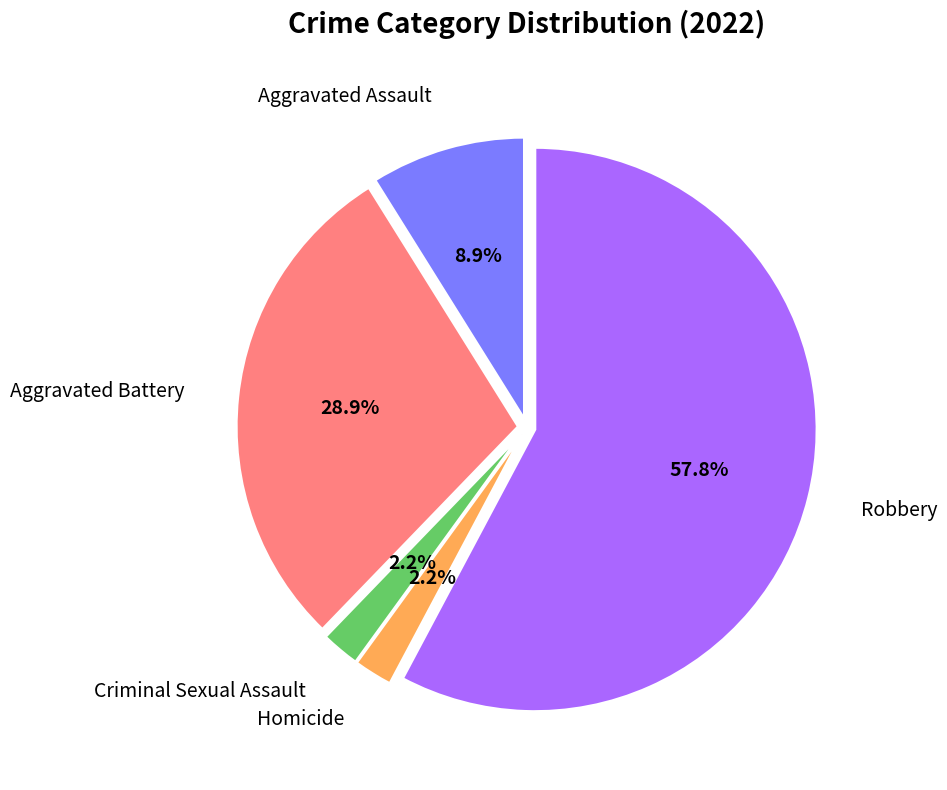

Is there a majority slice in this chart?

Yes